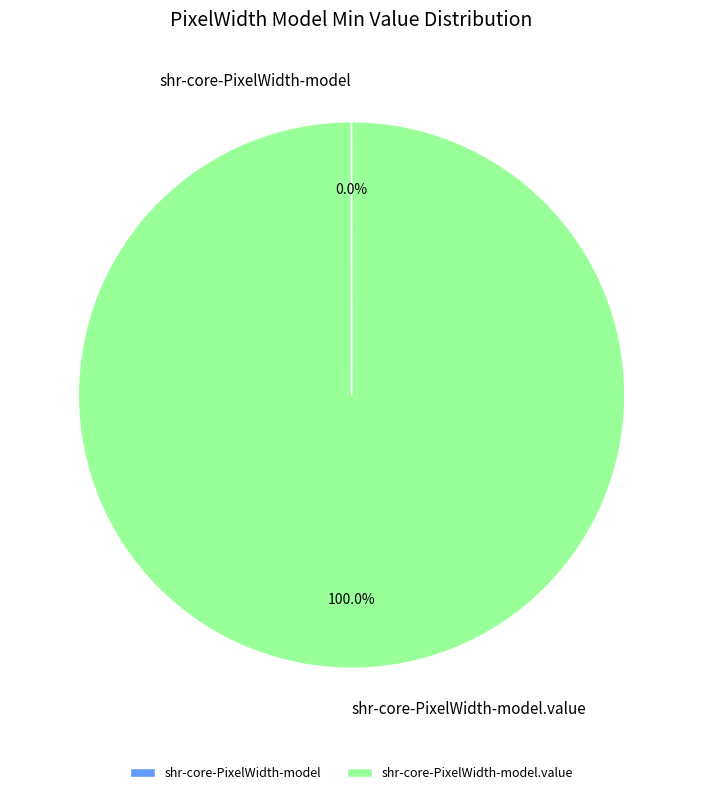

Is there a majority slice in this chart?

Yes